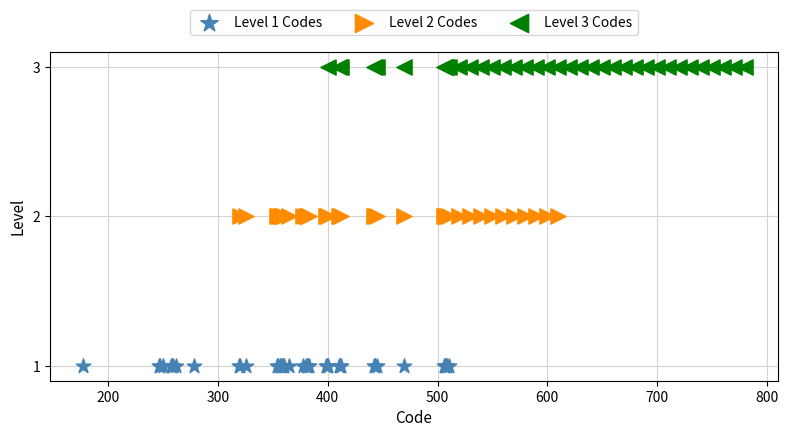

Which series reaches the maximum Y coordinate?

Level 3 Codes